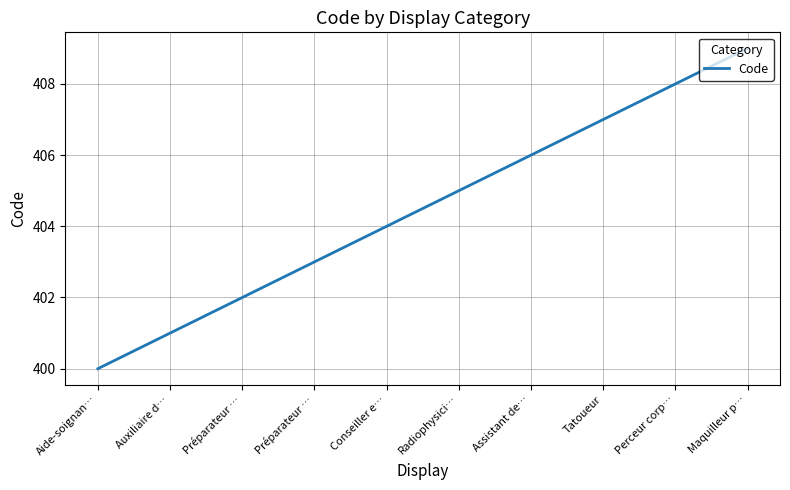

How many lines are shown in the chart?

1